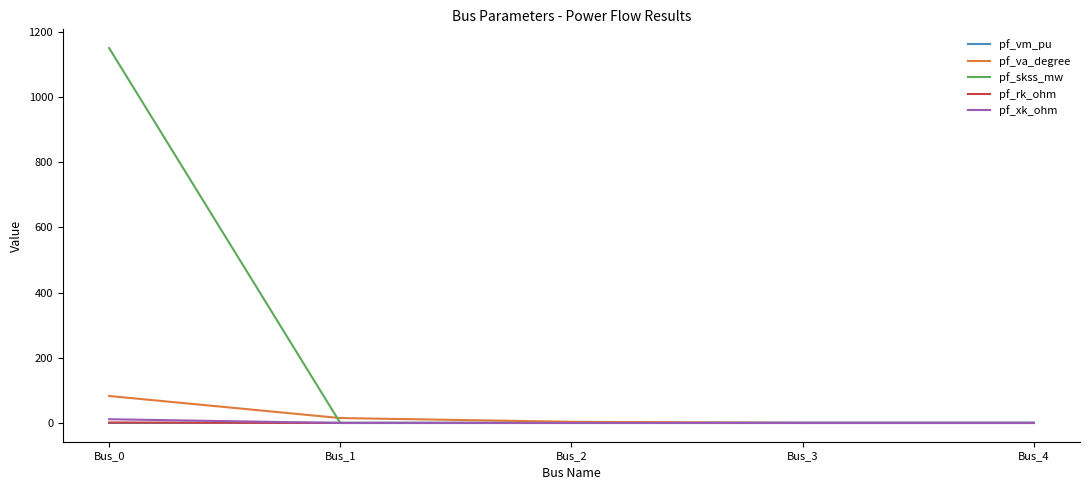

The value of pf_va_degree at Bus_0 is 145.5. True or false?

False